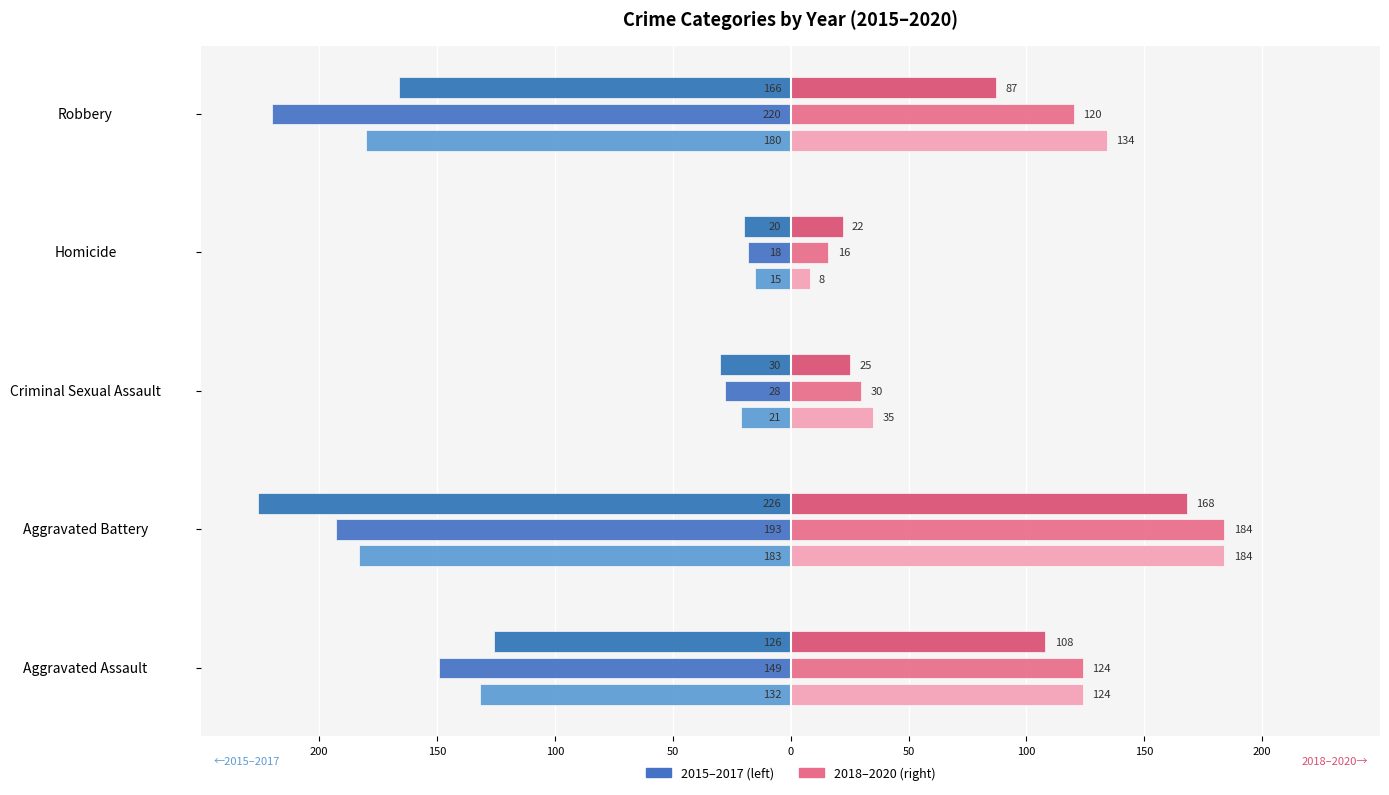

What is the spread (max minus min) of values at Criminal Sexual Assault?

65